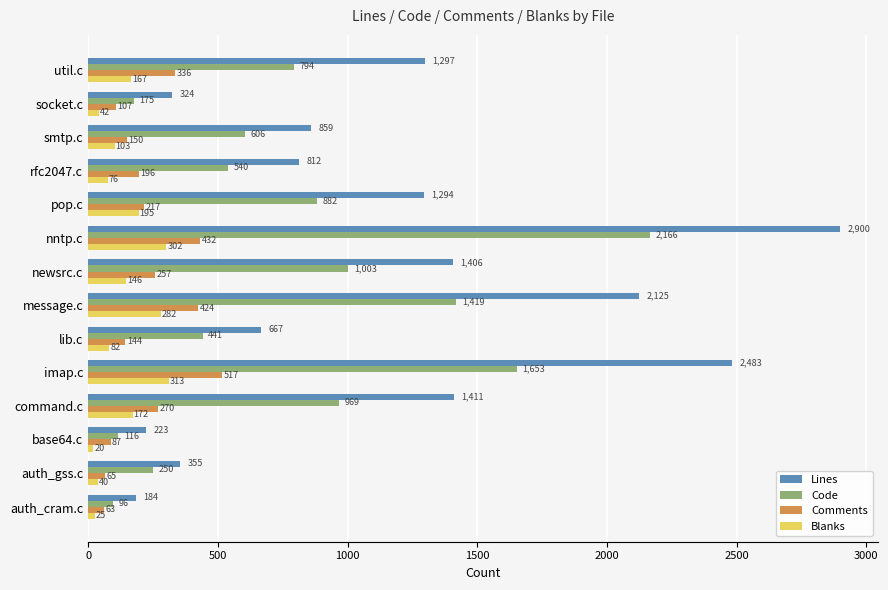

Where is Lines nearest to the value 1542?

command.c